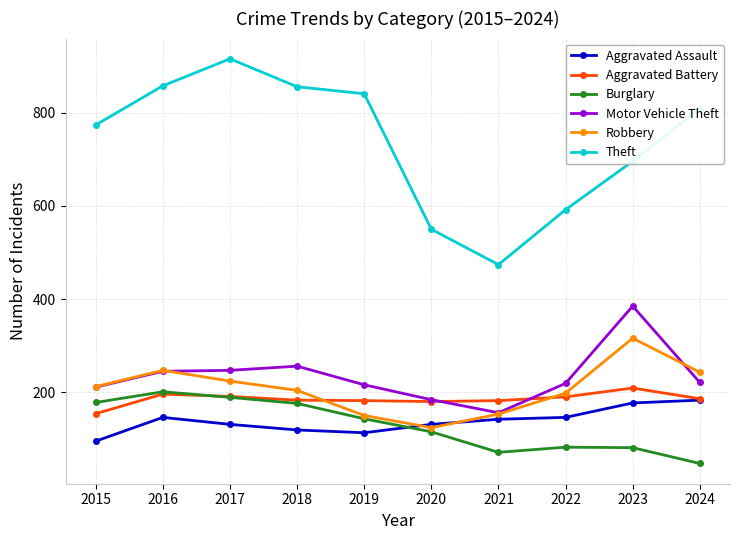

At how many categories does at least one series exceed 317?

10